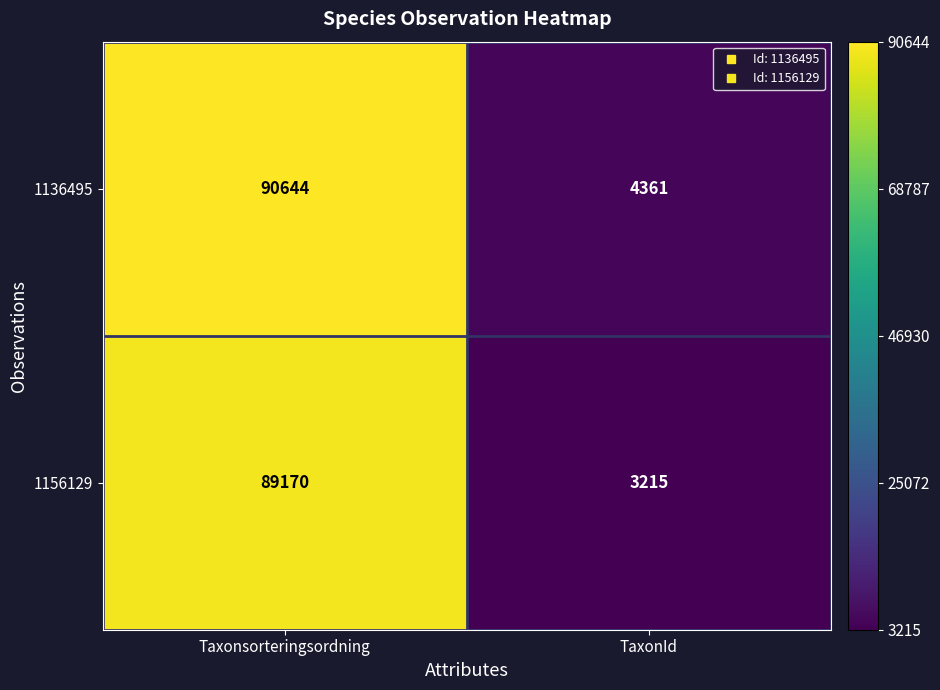

Between Taxonsorteringsordning and TaxonId, which series saw the biggest shift?

1136495